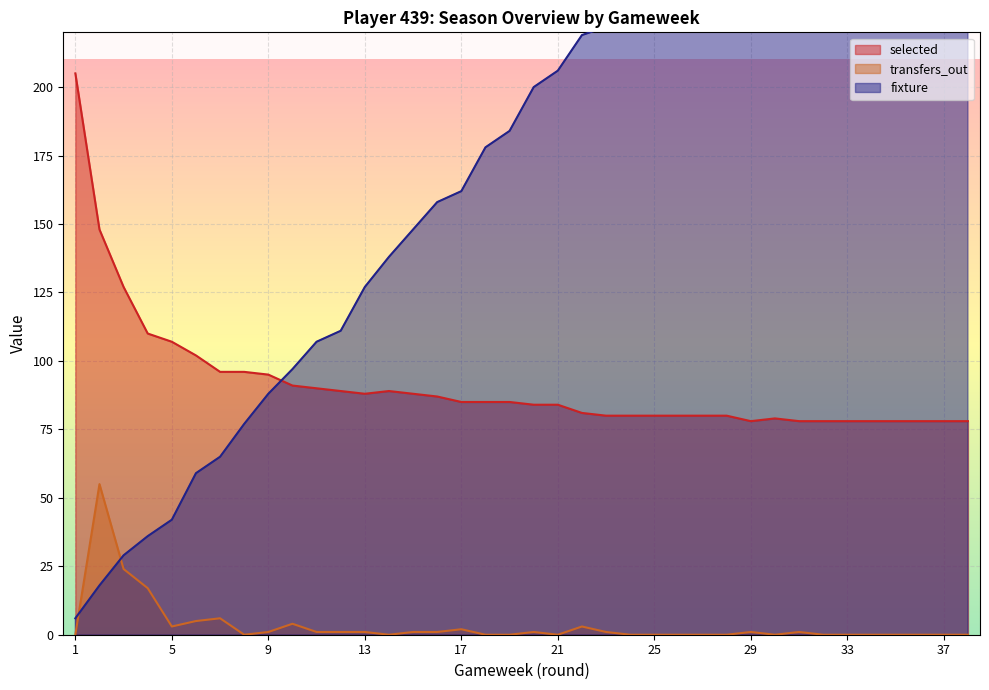

True or false: transfers_out and fixture cross at least once.

True